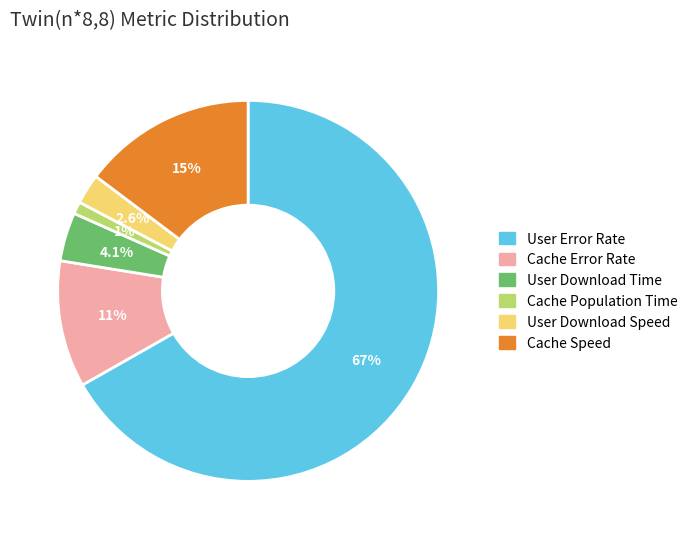

To the nearest percent, what is the average slice percentage?

17%